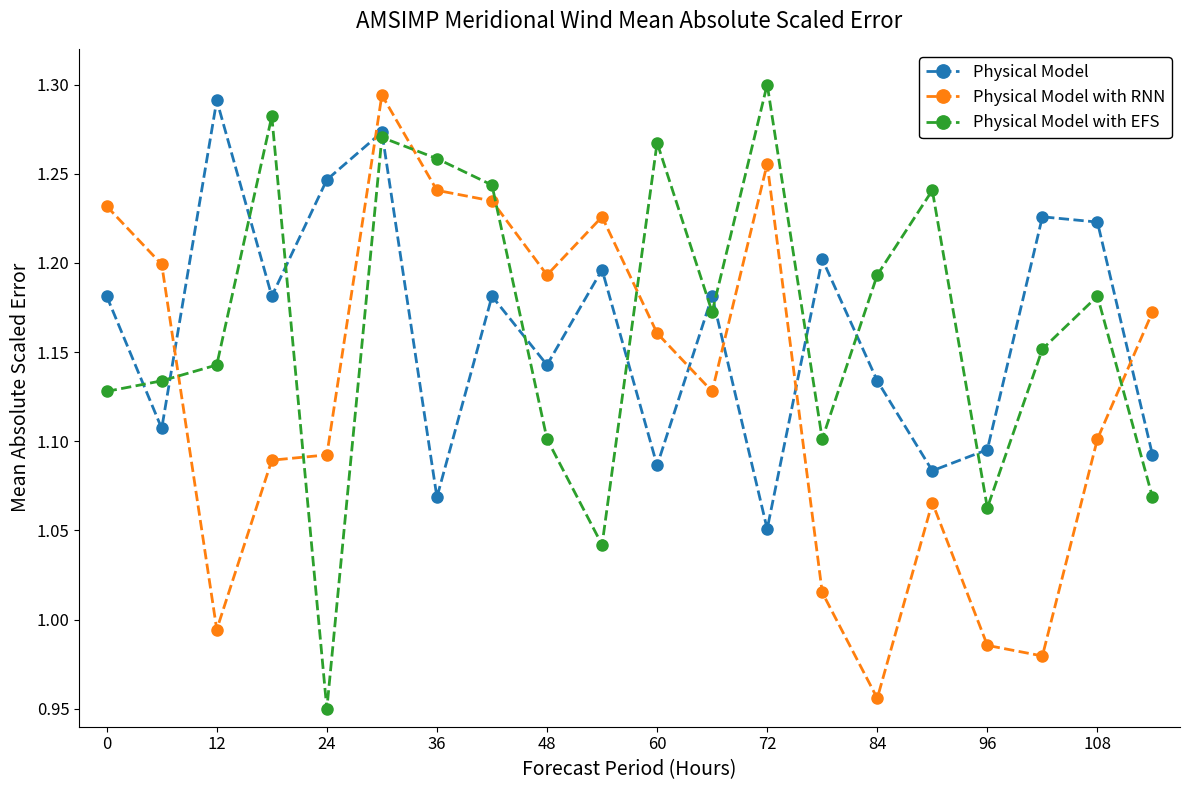

How many interior local valleys does the Physical Model series have?

7